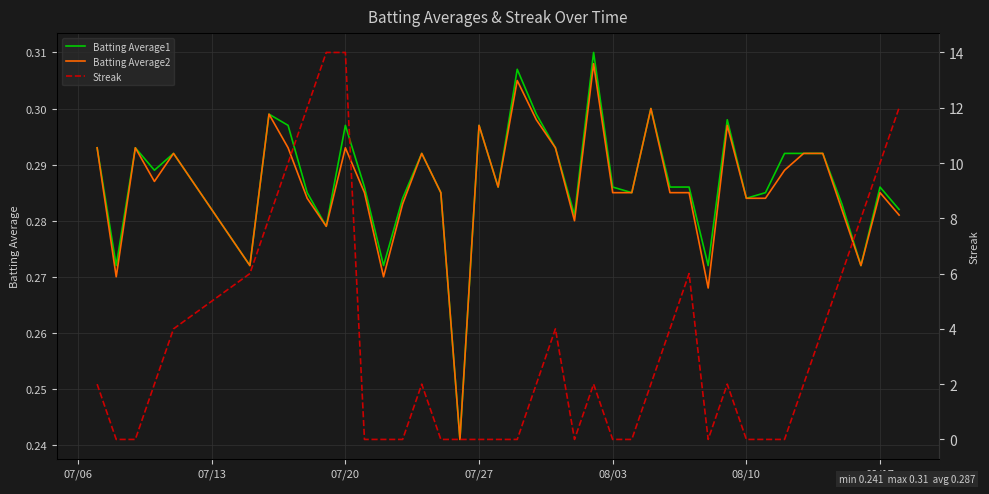

The Batting Average2 series shows 0.5 at 07/20. True or false?

False